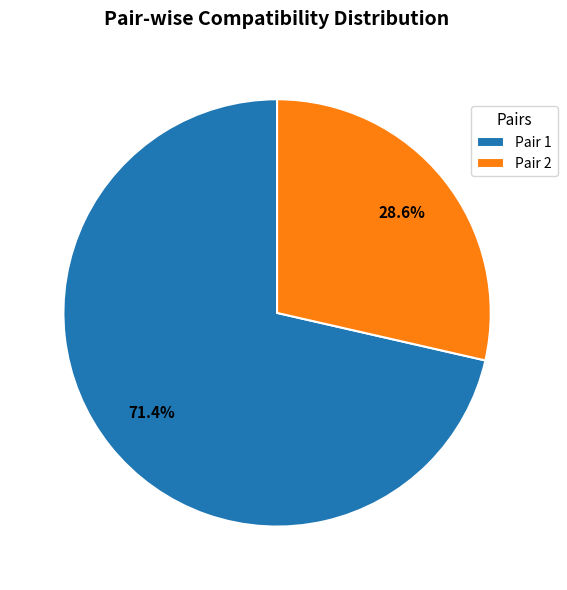

Is Pair 1 the majority of the pie?

Yes